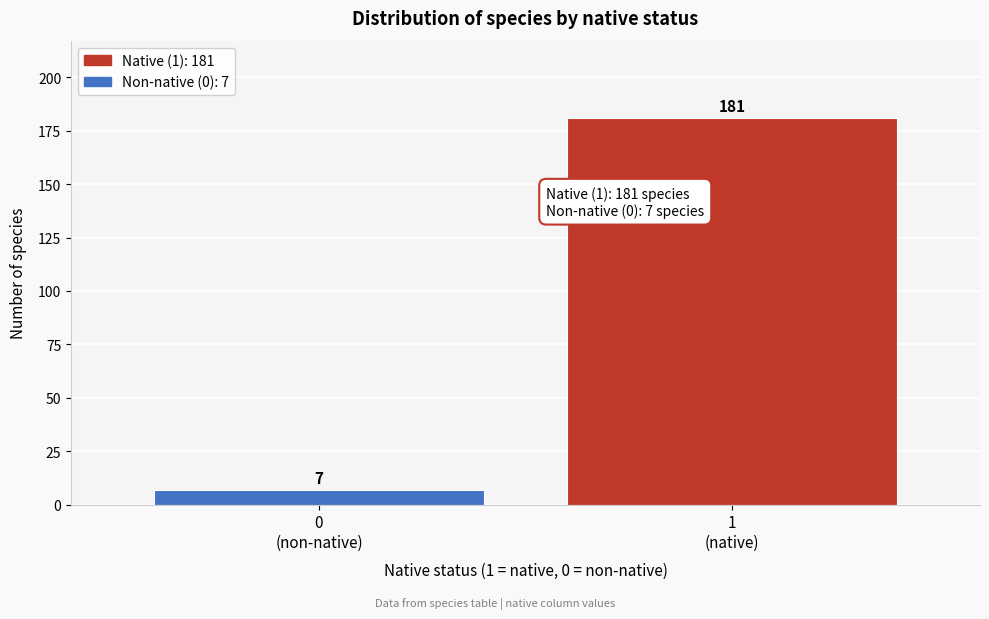

Reading left to right, what are all the values shown in this chart?

7	181